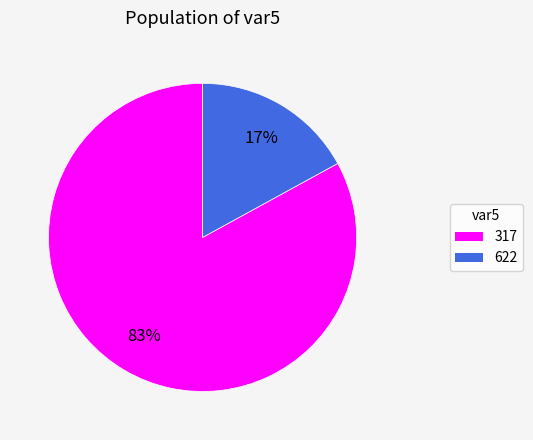

Do 622 and 317 together represent more than half of the pie?

Yes